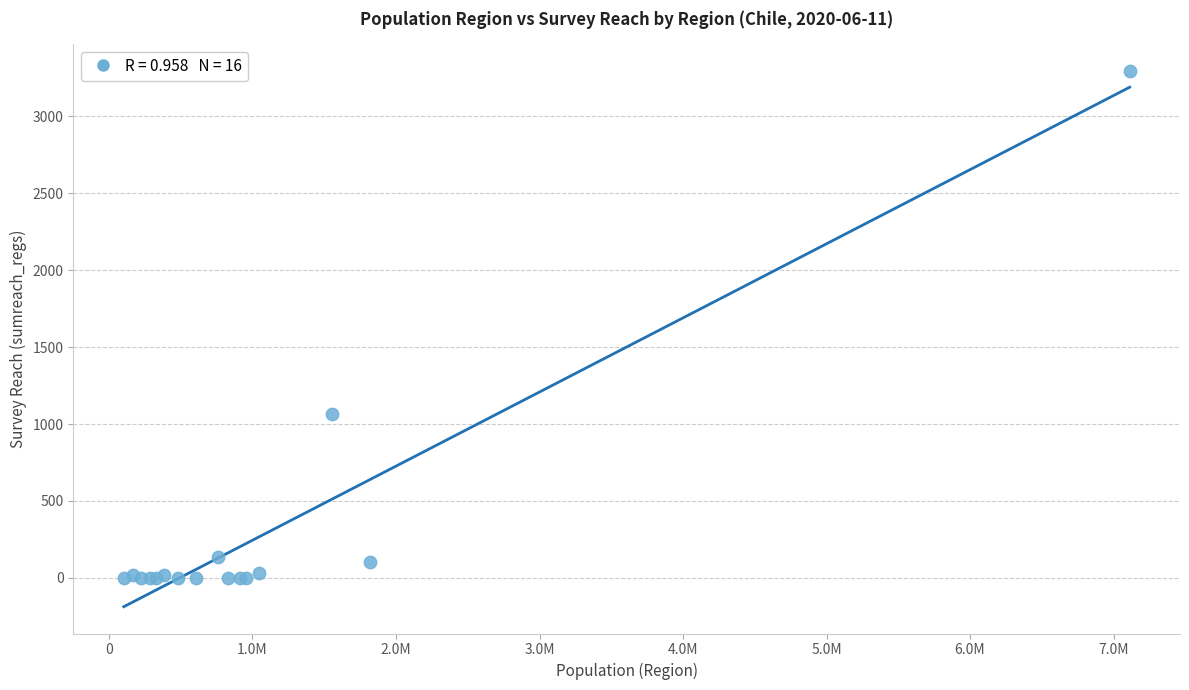

What Y value in the scatter plot is closest to 1648?

1066